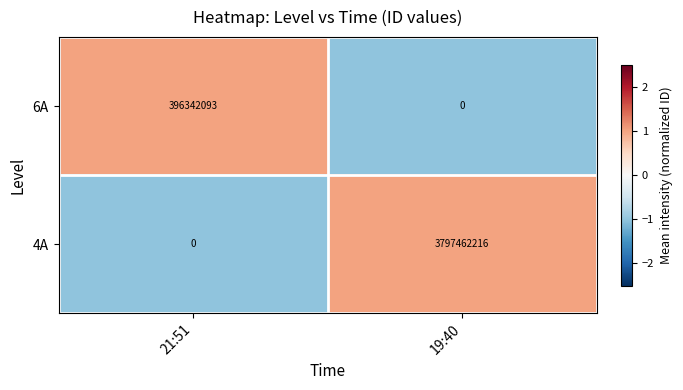

What is the greatest value displayed?

3797462216